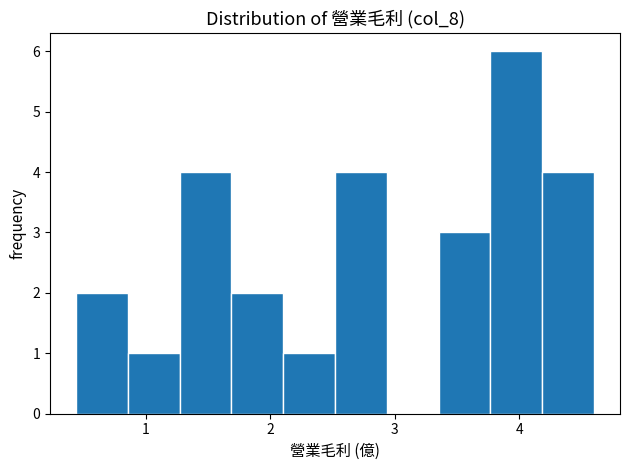

Reading left to right, list every bar in this chart as the range it spans on the x-axis followed by its height. Neither the bar edges nor the heights are printed on the chart, so give them approximately, as read against the axes.

0.4 to 0.9: 2
0.9 to 1.3: 1
1.3 to 1.7: 4
1.7 to 2.1: 2
2.1 to 2.5: 1
2.5 to 2.9: 4
2.9 to 3.4: 0
3.4 to 3.8: 3
3.8 to 4.2: 6
4.2 to 4.6: 4